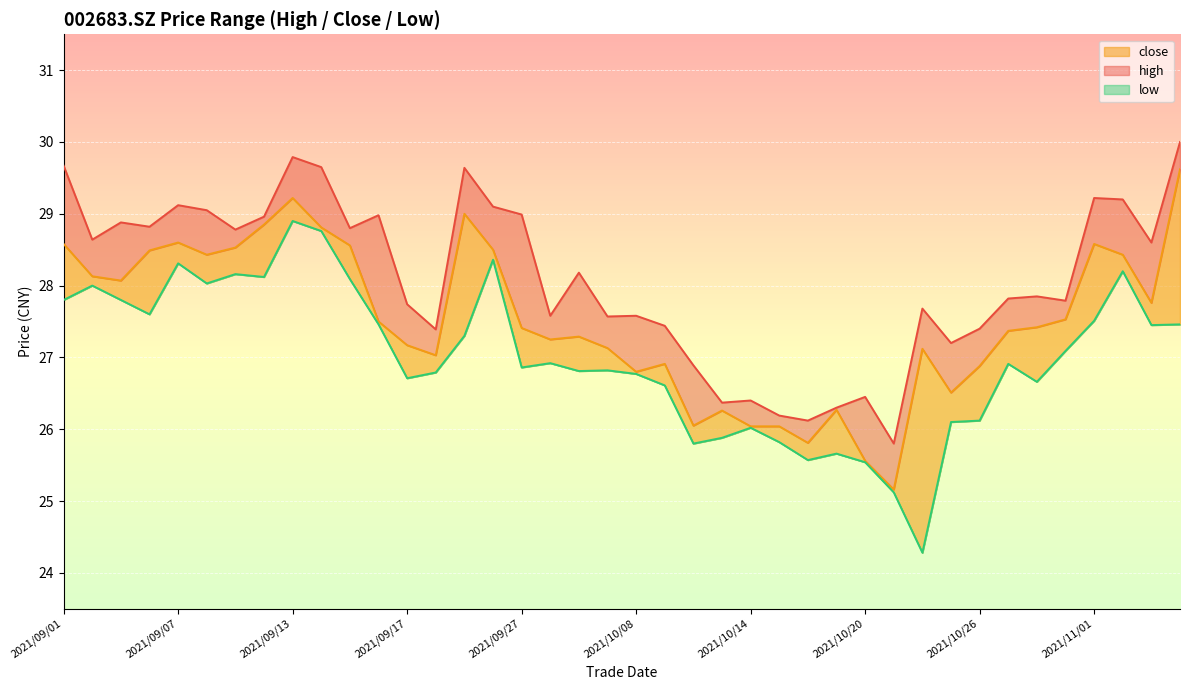

What is the difference between the maximum and minimum values in the high series?

4.2